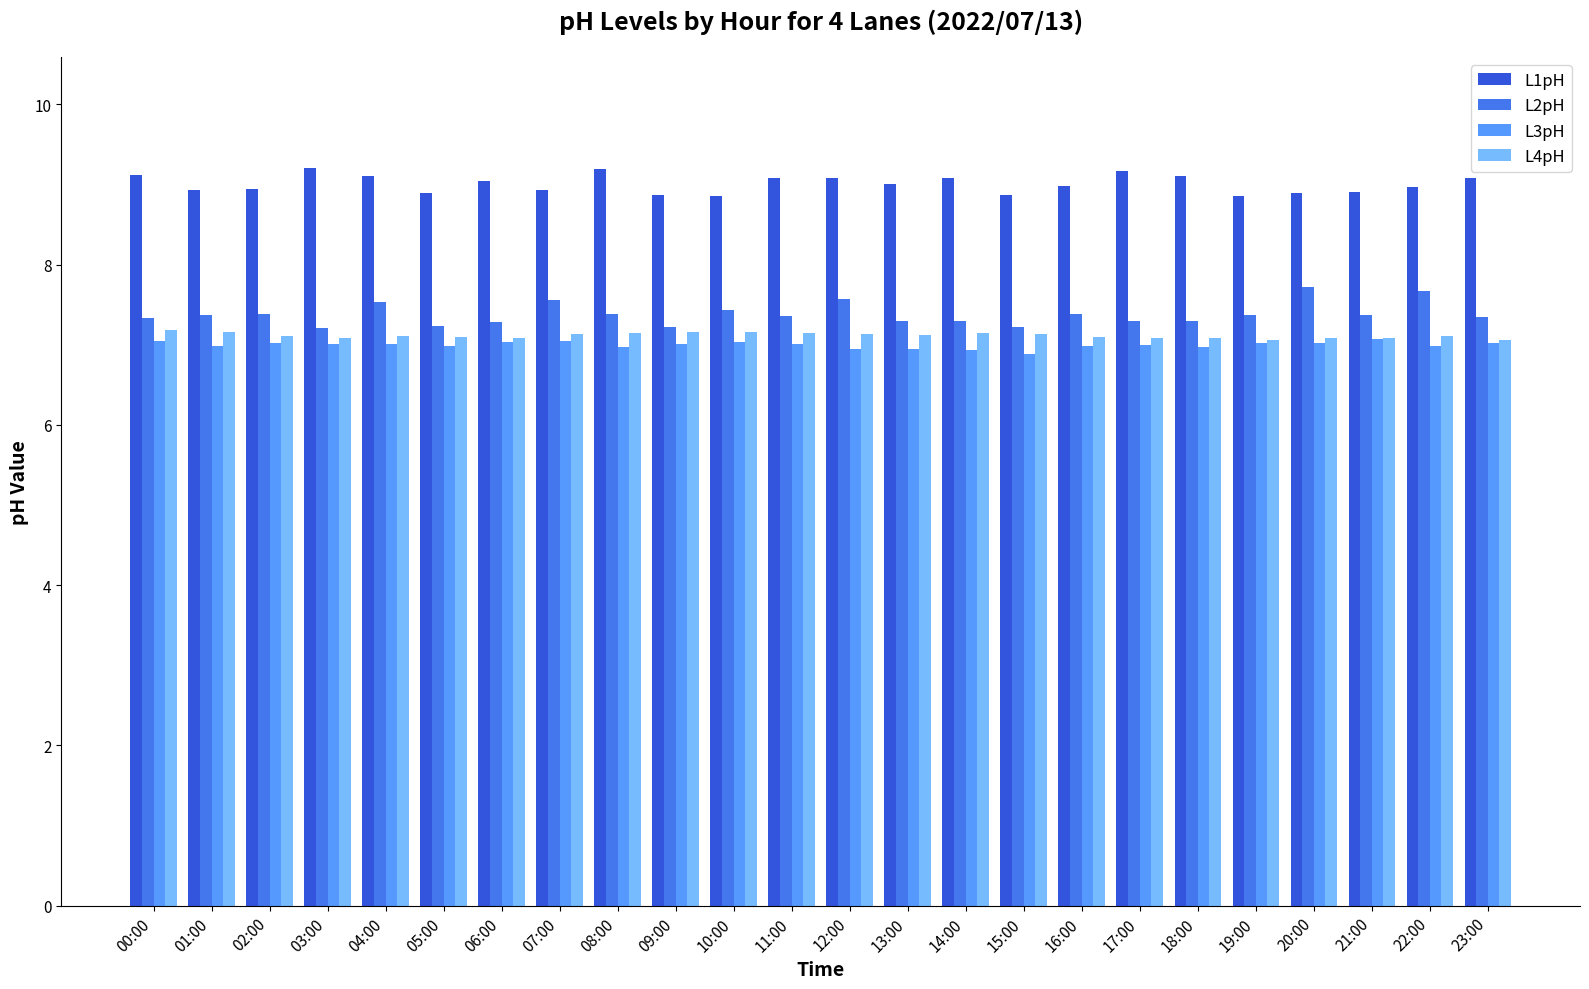

How many bars are there in each group?

4